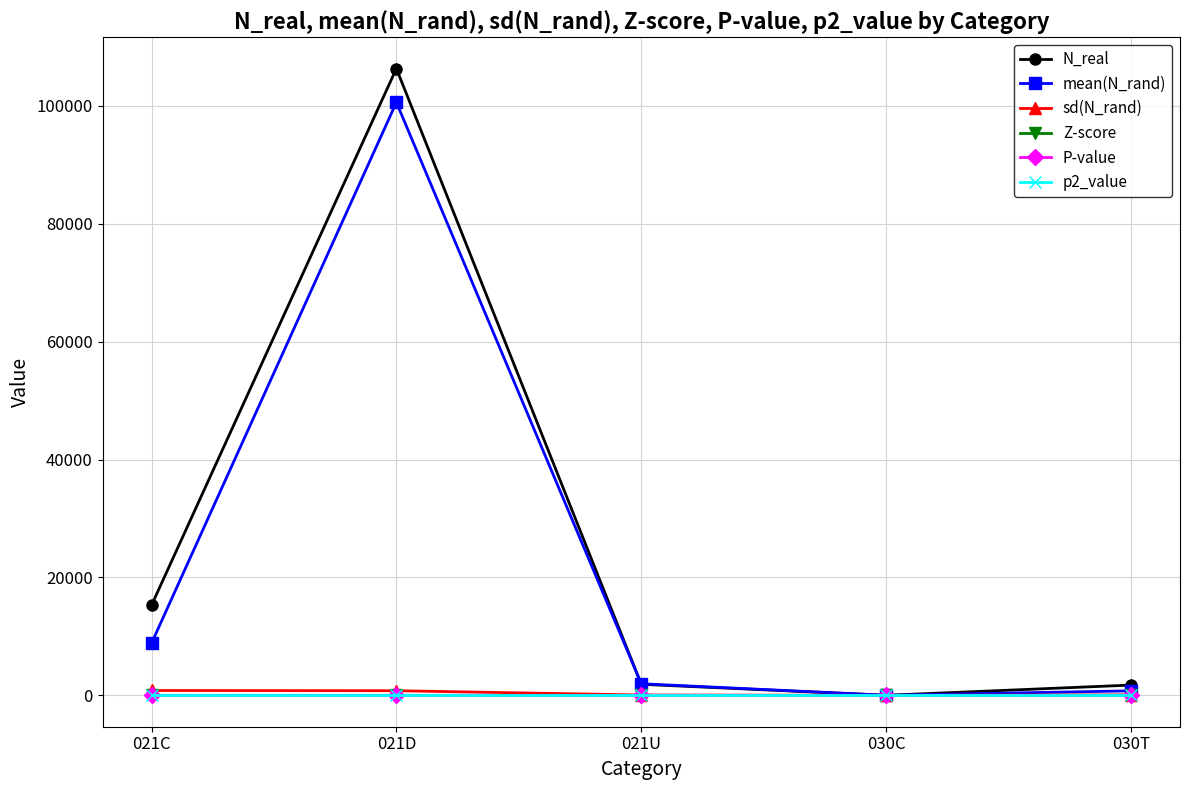

What is the sum of the P-value values at 030C and 021C?

0.1